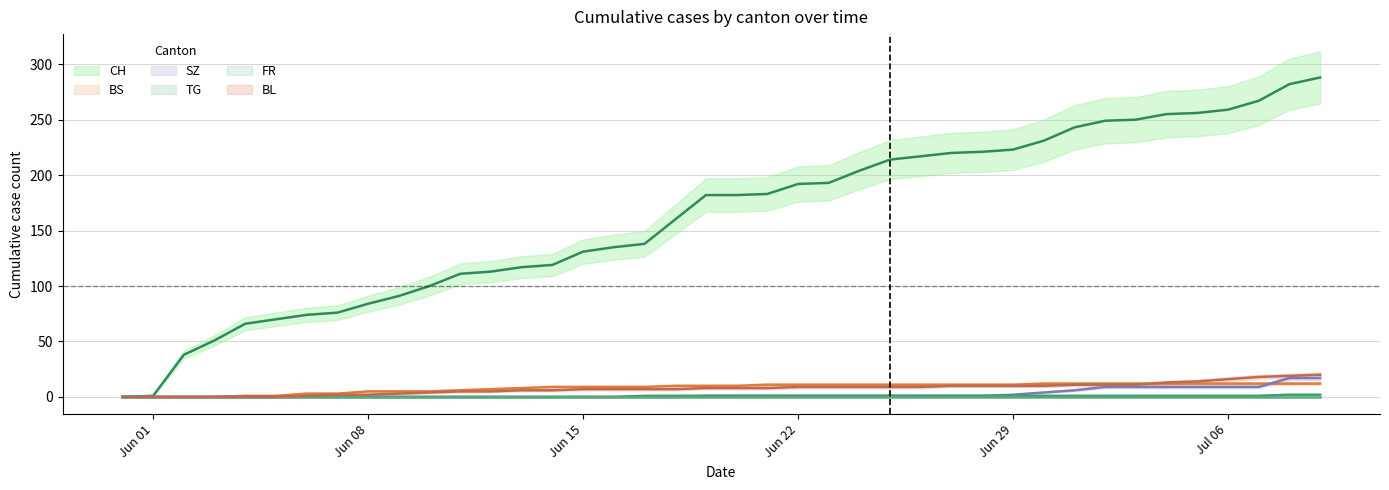

Between 2020-06-24 and 2020-07-09, which series saw the biggest shift?

CH